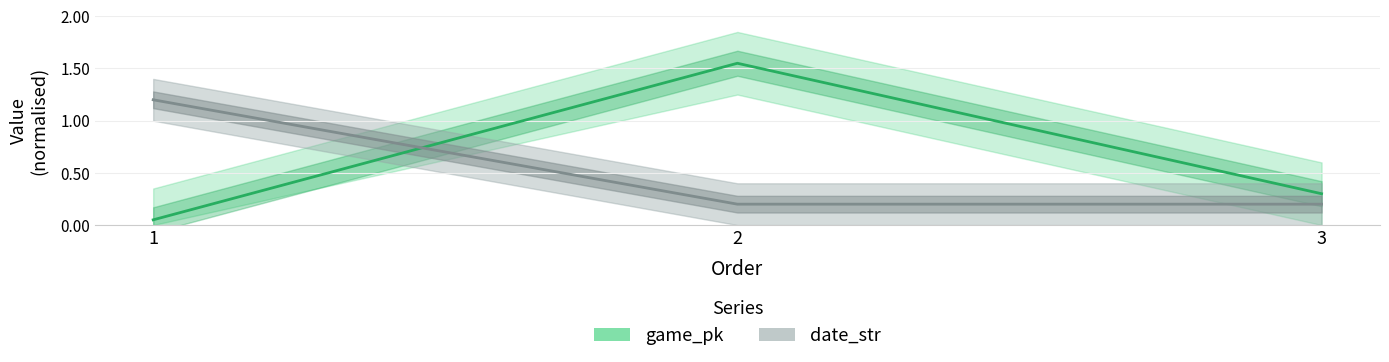

At how many categories does at least one series exceed 1?

2